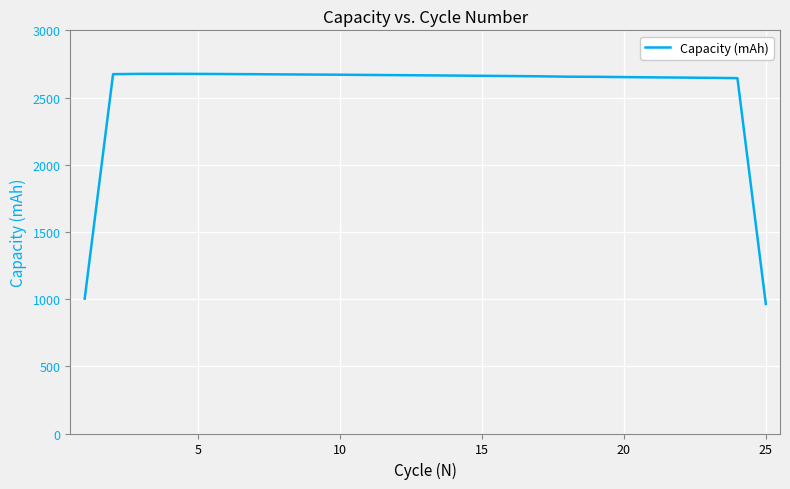

What is the difference between the maximum and minimum values?

1712.4